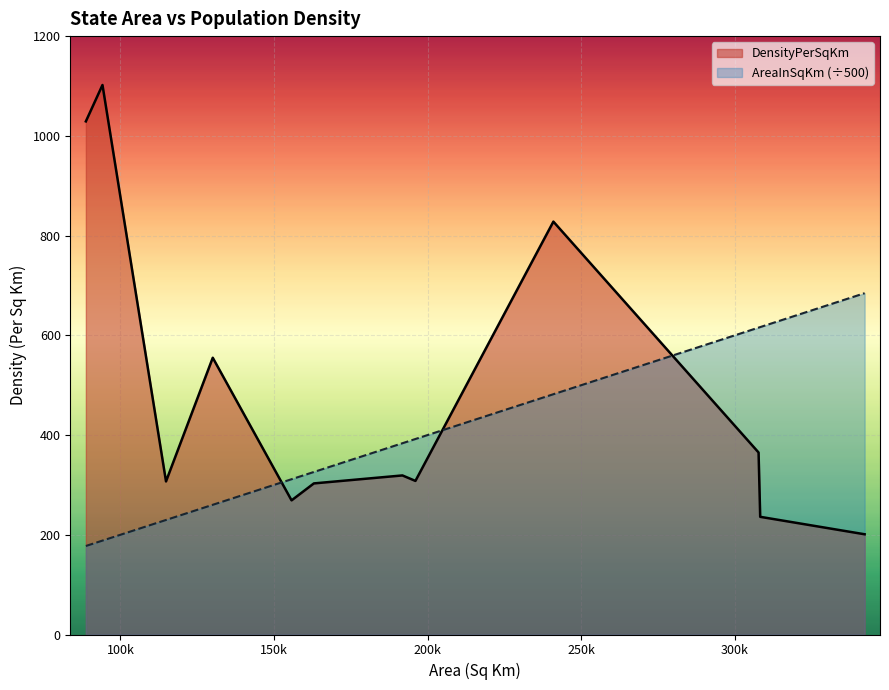

True or false: AreaInSqKm (÷500) and DensityPerSqKm intersect in this chart.

True